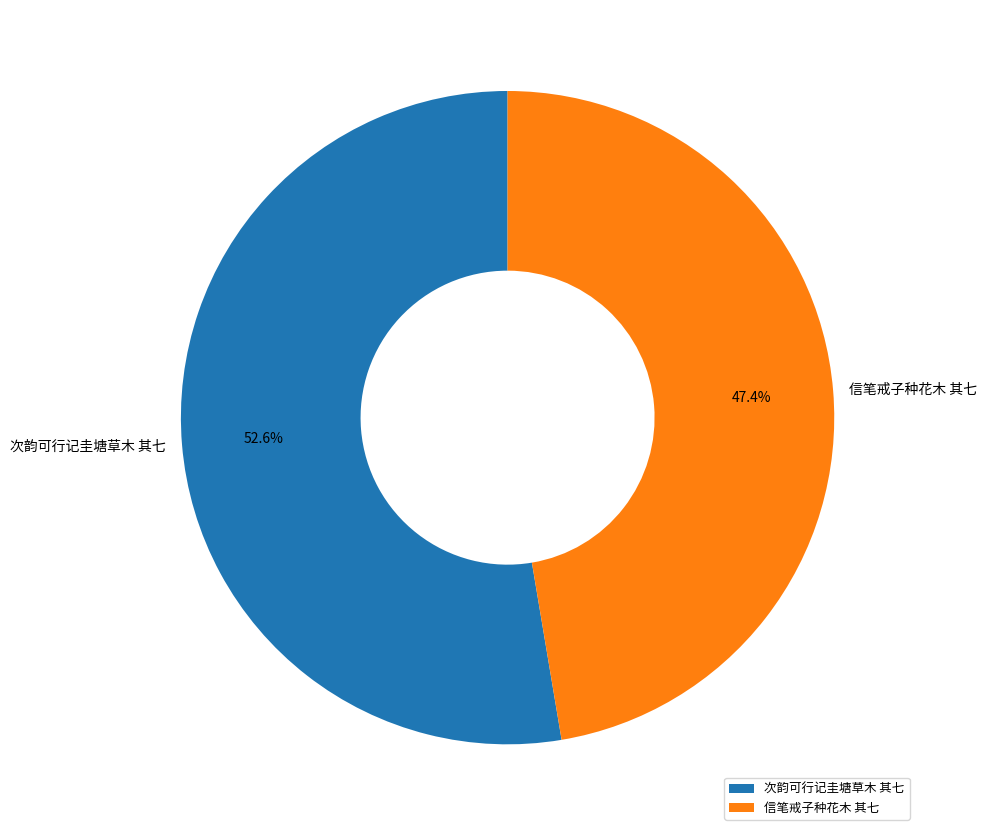

What is the ratio of the value at 信笔戒子种花木 其七 to the value at 次韵可行记圭塘草木 其七?

0.9